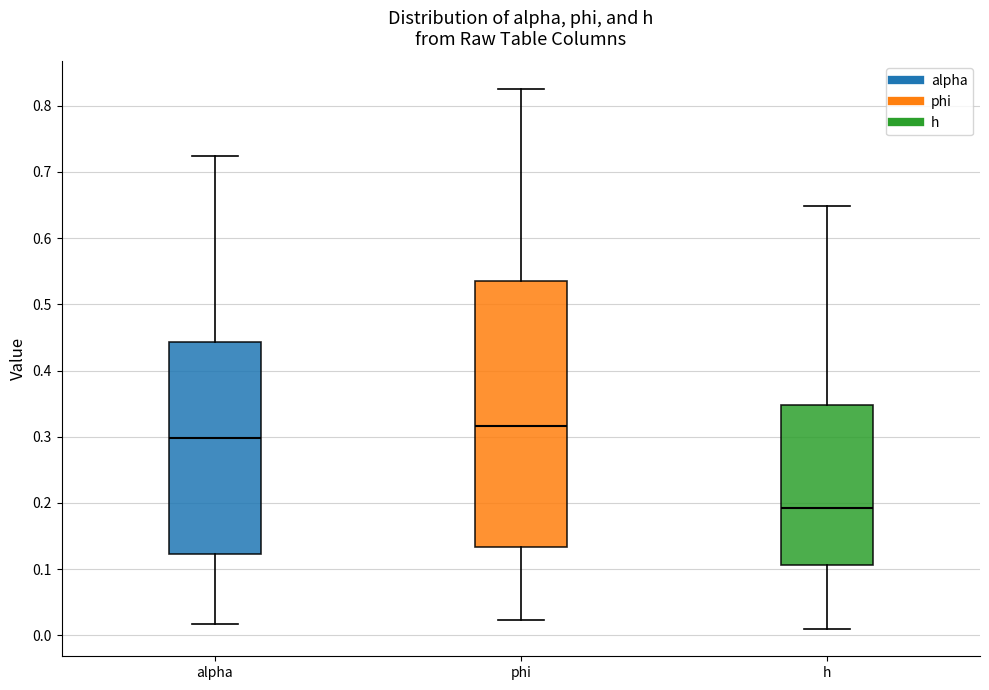

Comparing the boxes themselves (not the whiskers), which one is the tallest?

phi